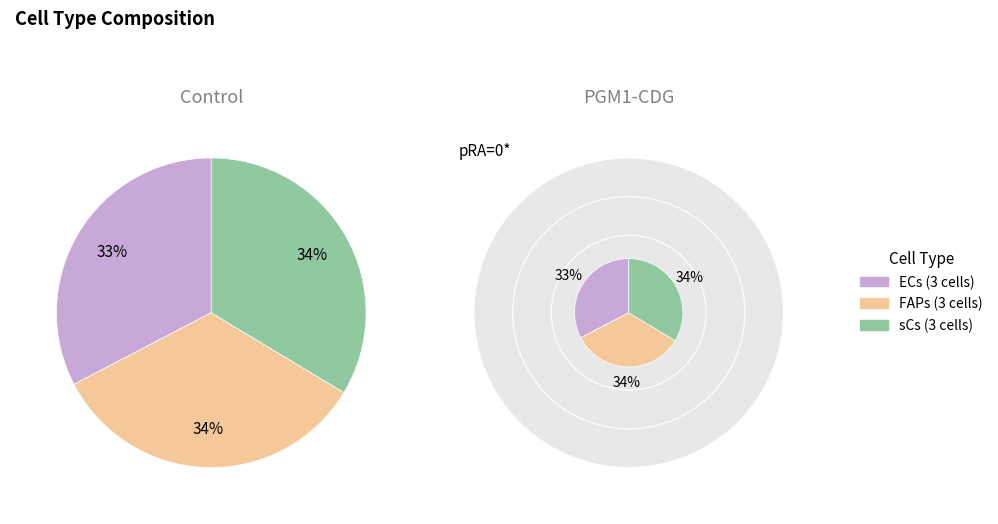

Count the number of slices in the pie.

3